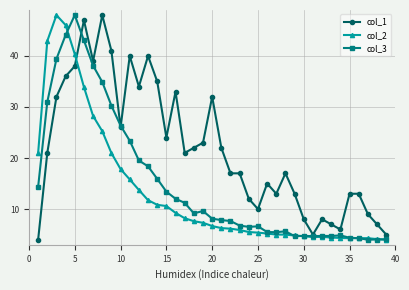

How many distinct data groups are displayed?

3